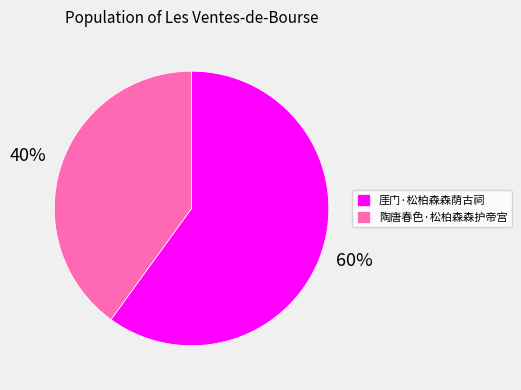

To the nearest percent, what is the combined percentage of 陶唐春色·松柏森森护帝宫 and 厓门·松柏森森荫古祠?

100%